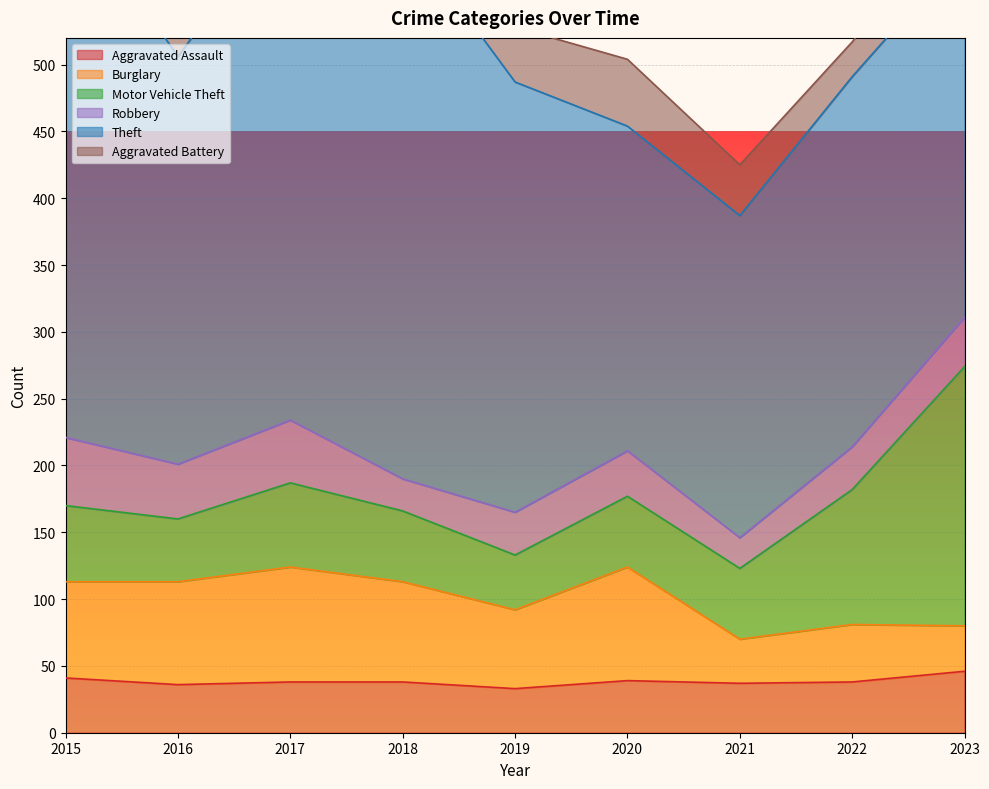

Count the number of data series in this chart.

6